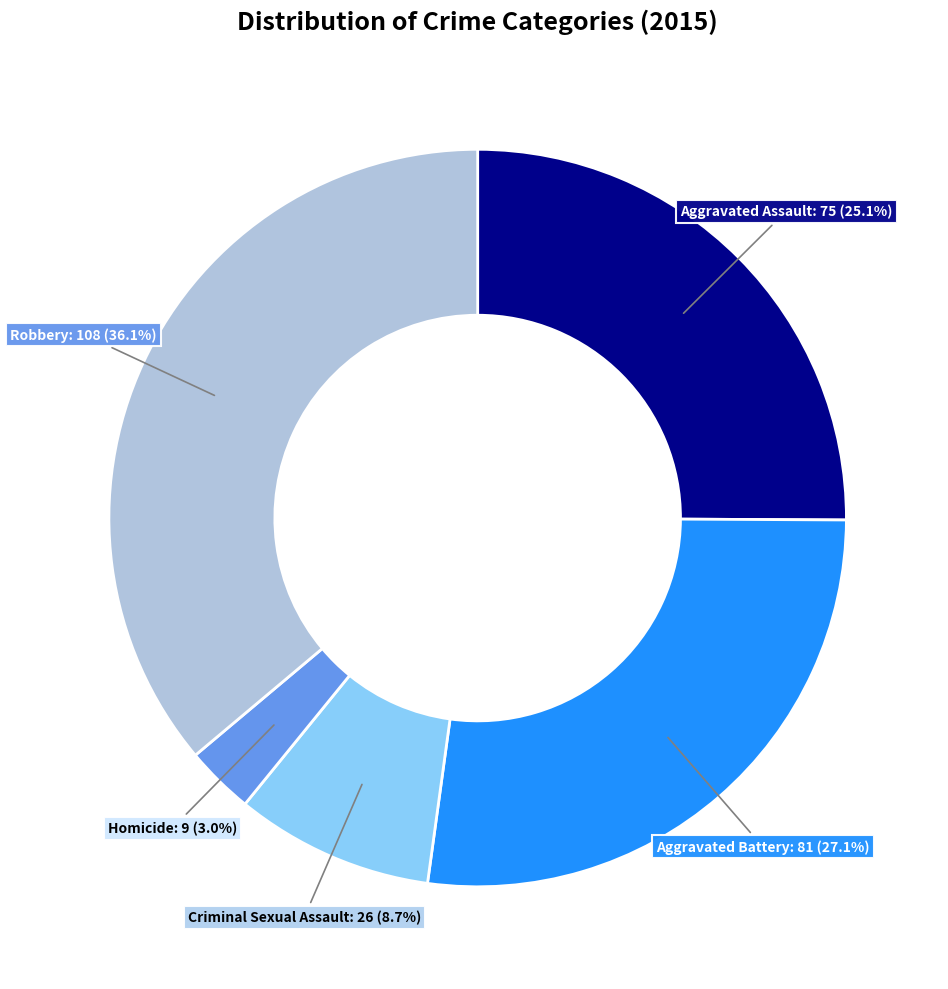

Does any single category account for the majority?

No